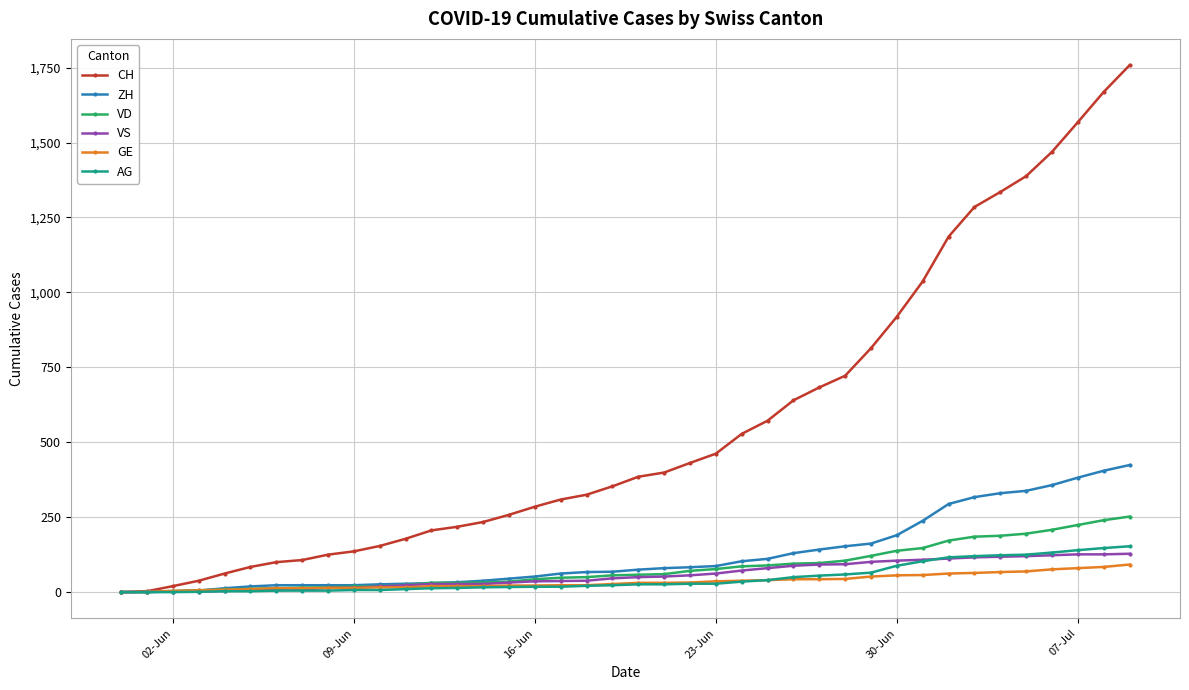

What is the maximum value shown in the chart?

1758